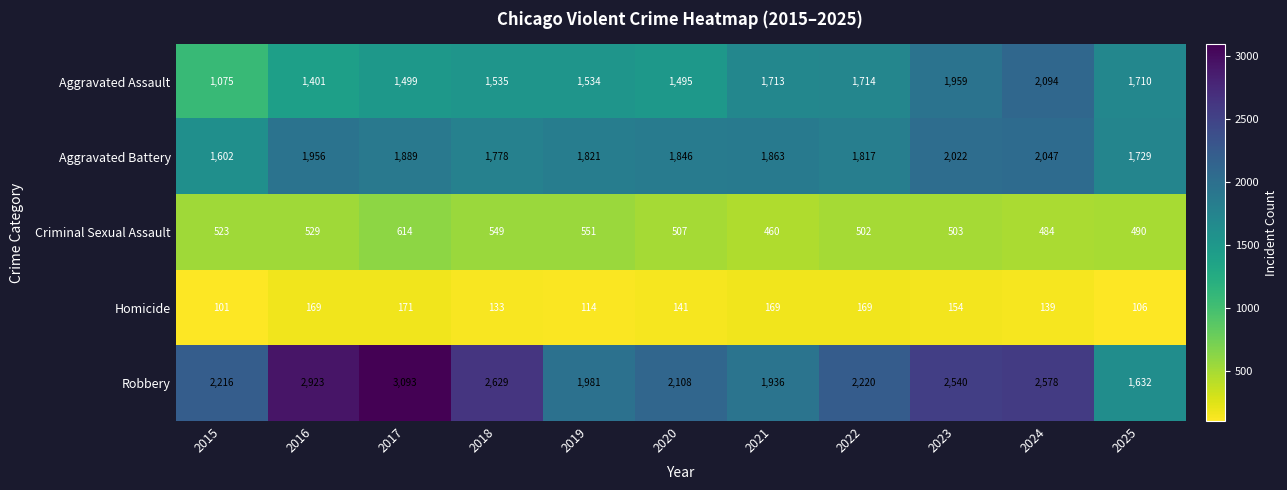

At which label does Robbery reach its peak?

2017